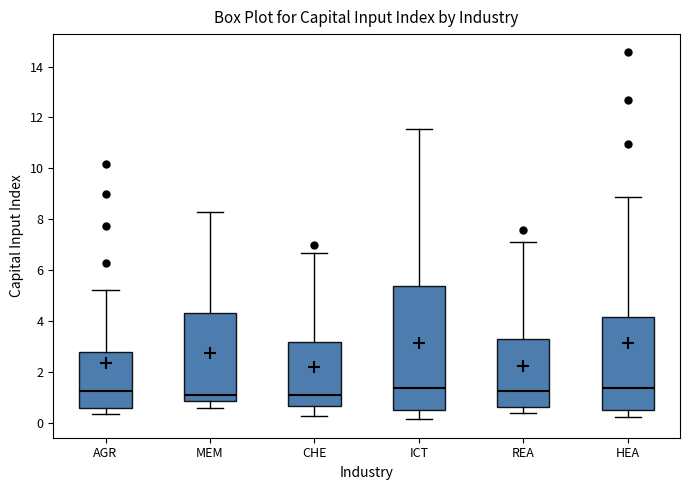

Comparing the boxes themselves (not the whiskers), which one is the tallest?

ICT